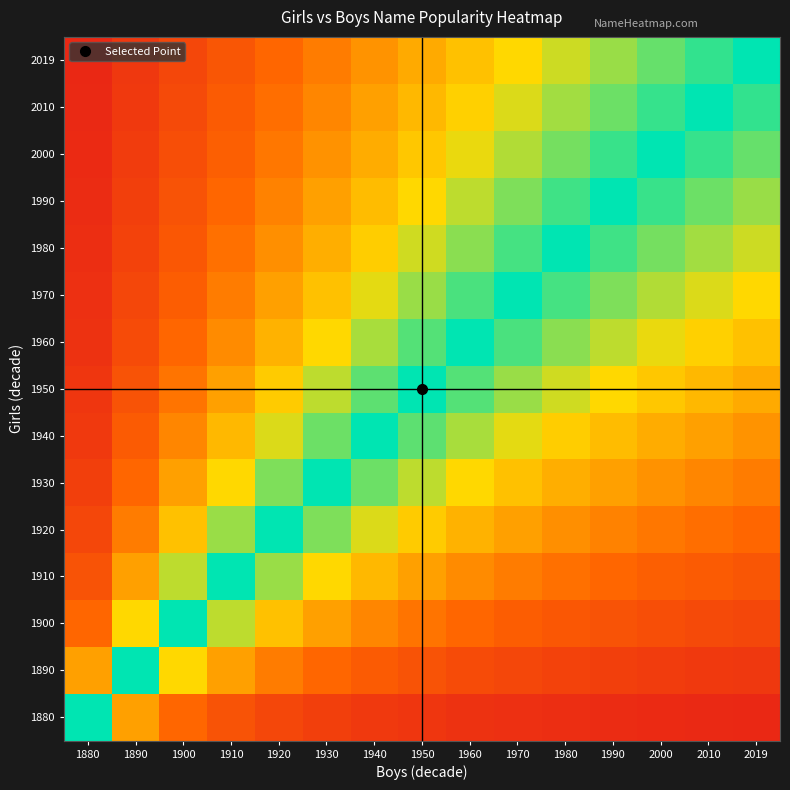

What is the total value across all series at 1960?

9.4